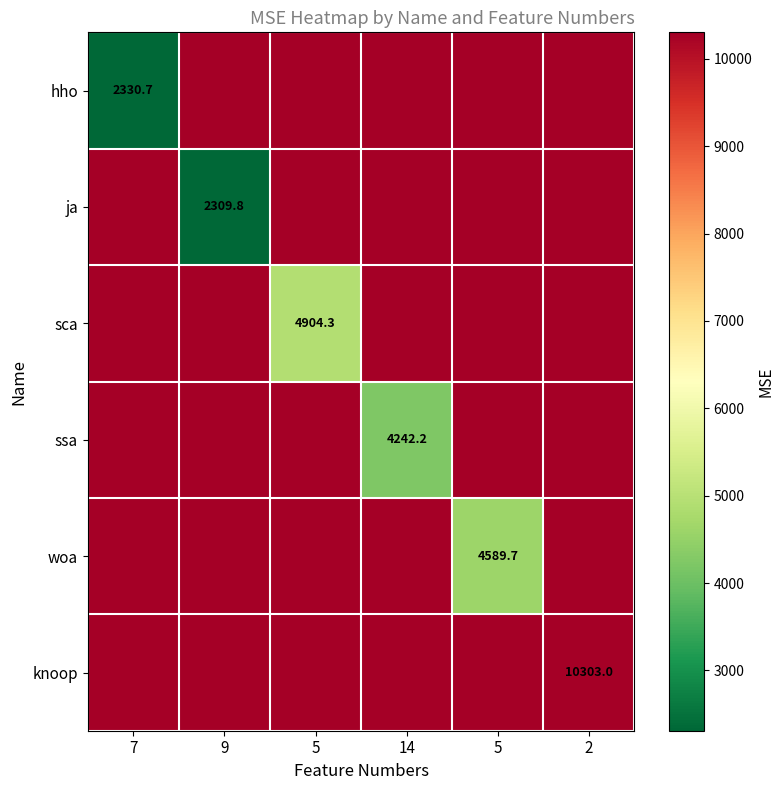

Between 7 and 14, which series saw the biggest shift?

hho